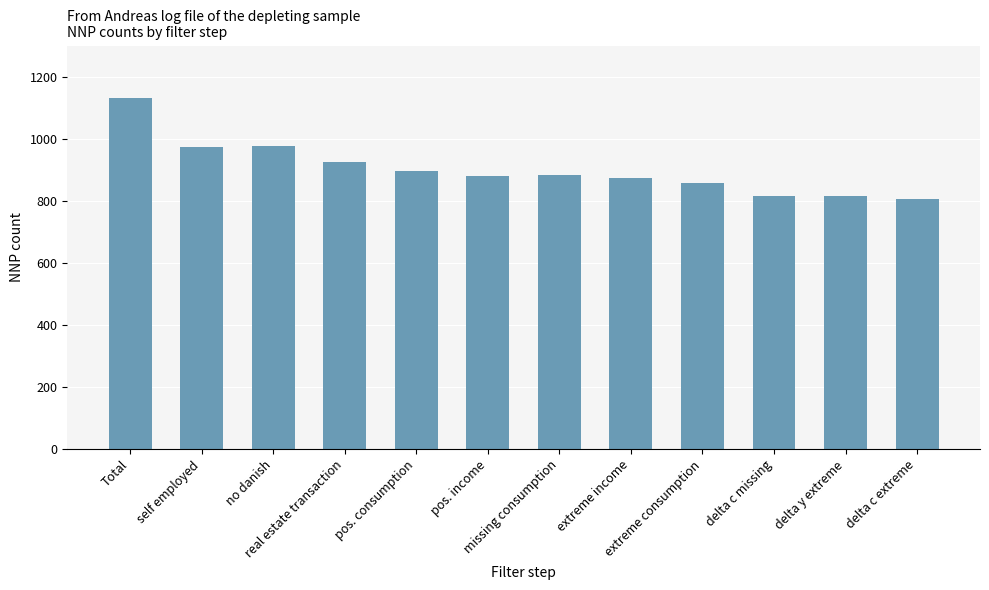

Which has a higher value, pos. consumption or no danish?

no danish